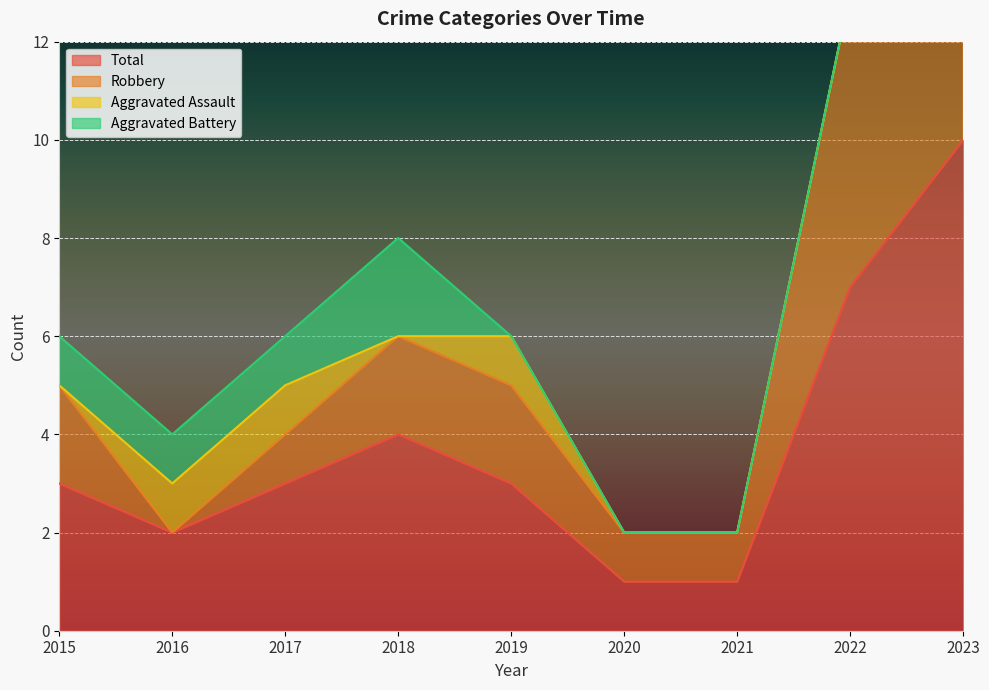

True or false: Total has a value of 3 at 2017.

True